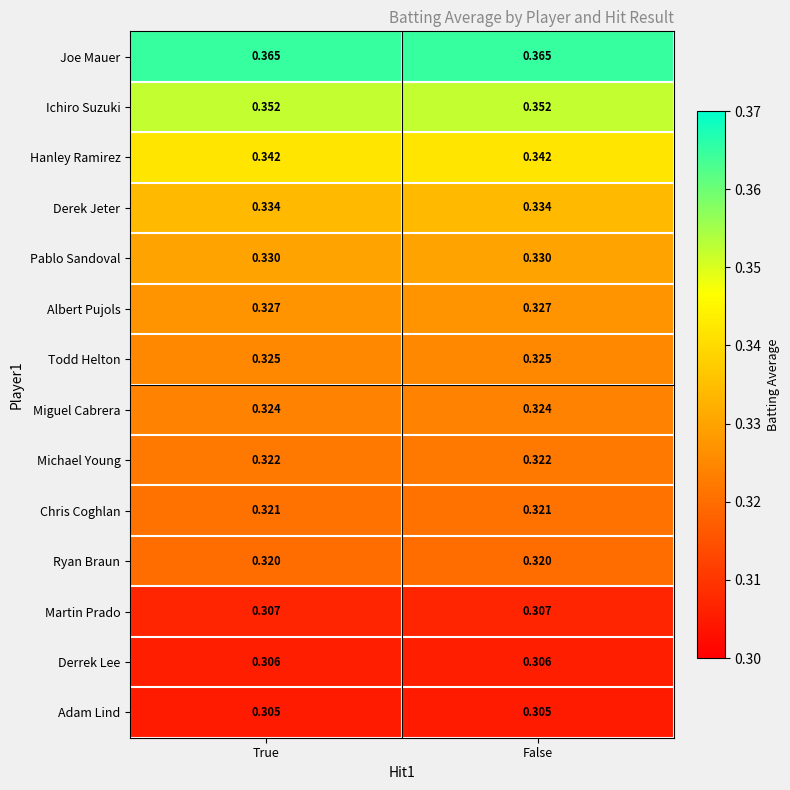

Rank the series by their maximum value, from highest to lowest.

Joe Mauer, Ichiro Suzuki, Hanley Ramirez, Derek Jeter, Pablo Sandoval, Albert Pujols, Todd Helton, Miguel Cabrera, Michael Young, Chris Coghlan, Ryan Braun, Martin Prado, Derrek Lee, Adam Lind